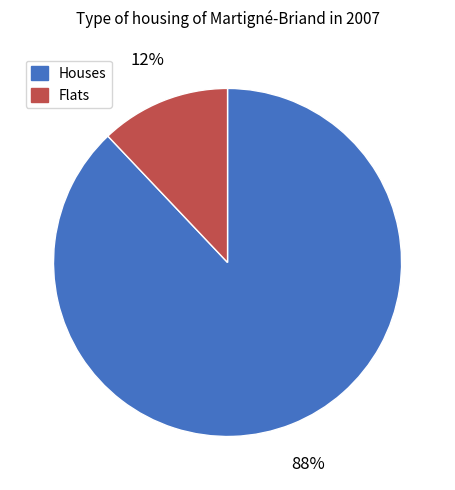

Which slice is the largest?

Houses